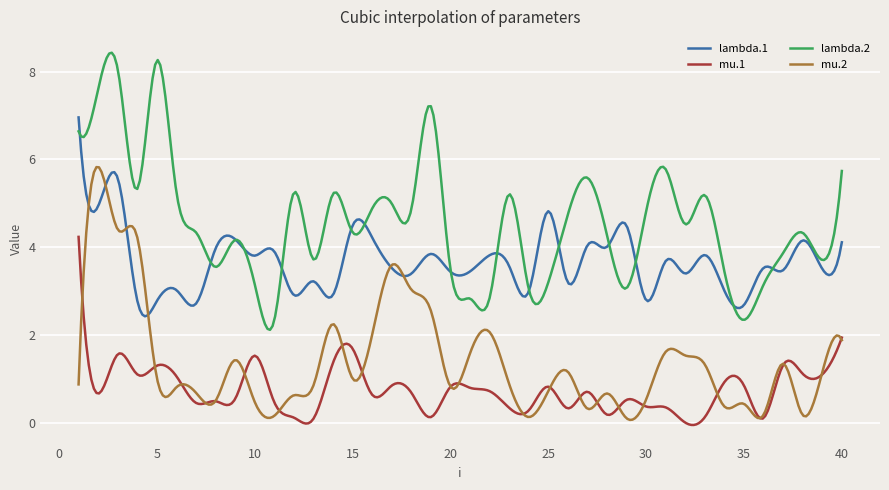

List the series in order of their peak value, highest first.

lambda.2, lambda.1, mu.2, mu.1